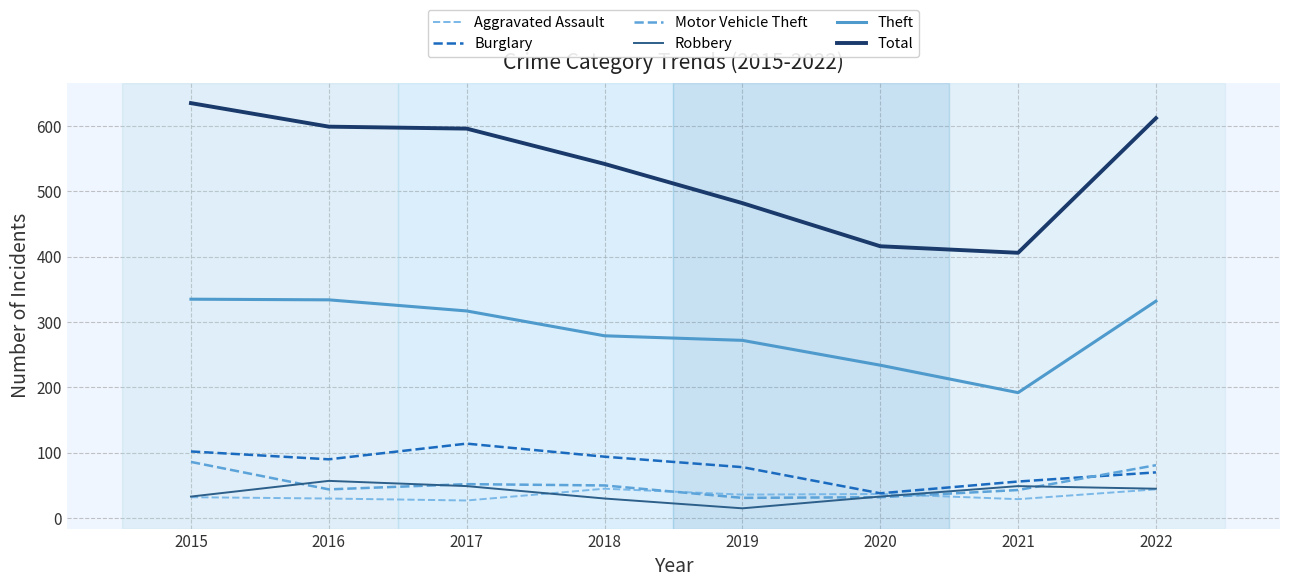

The Robbery series shows 15 at 2019. True or false?

True